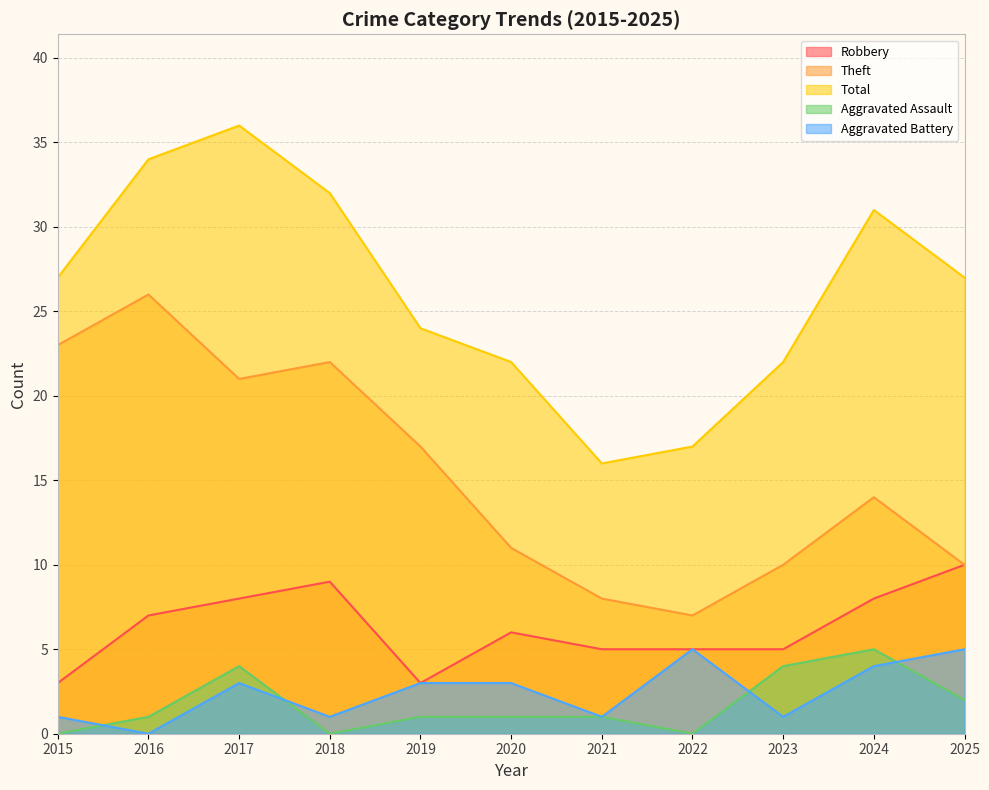

How many lines are shown in the chart?

5